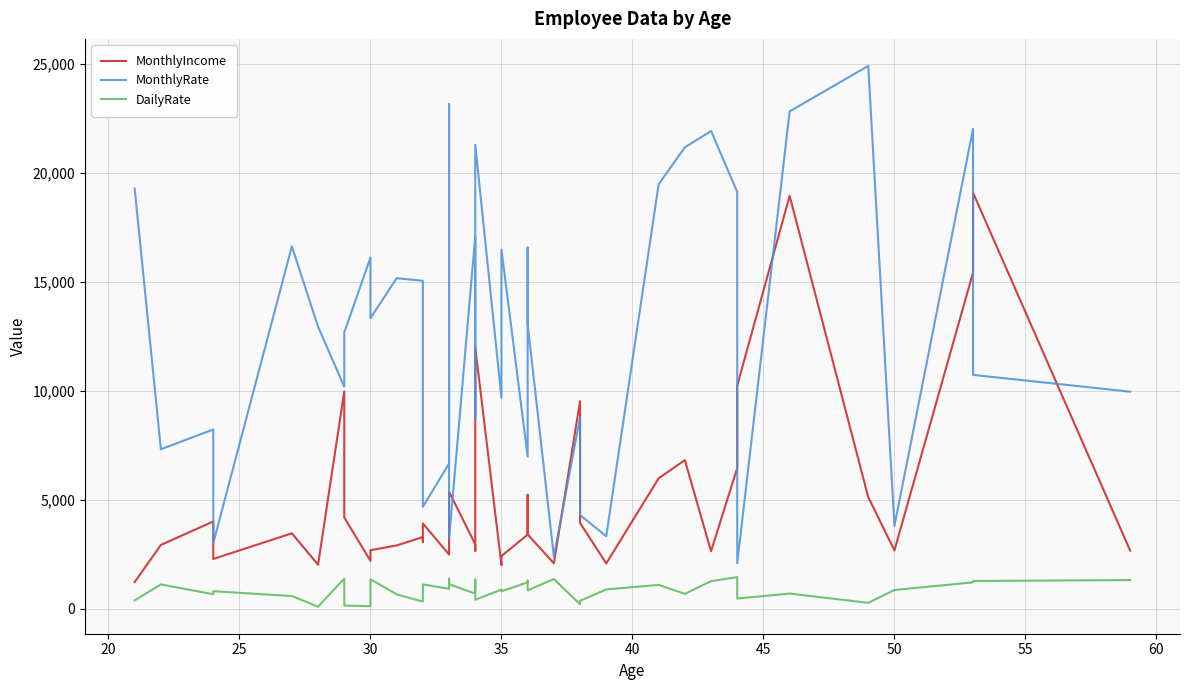

True or false: MonthlyIncome and MonthlyRate intersect in this chart.

True